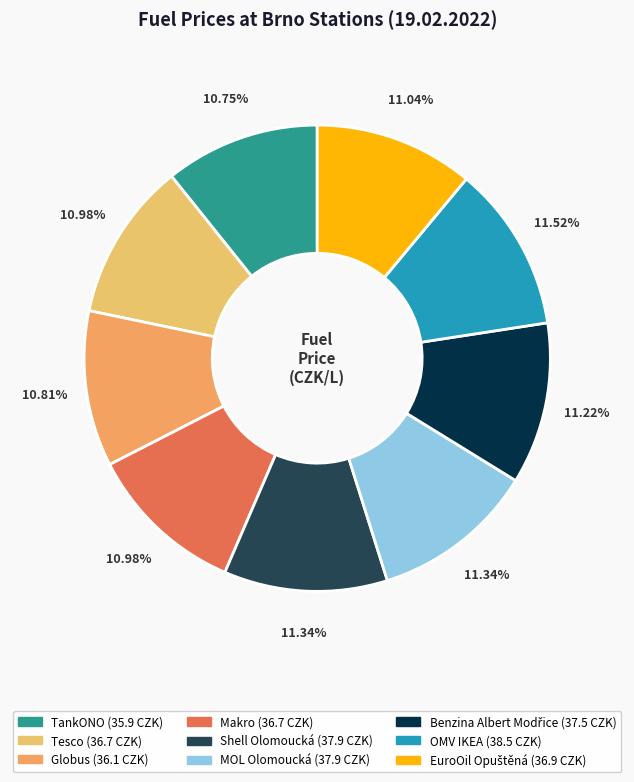

To the nearest percent, what is the average slice percentage?

11%